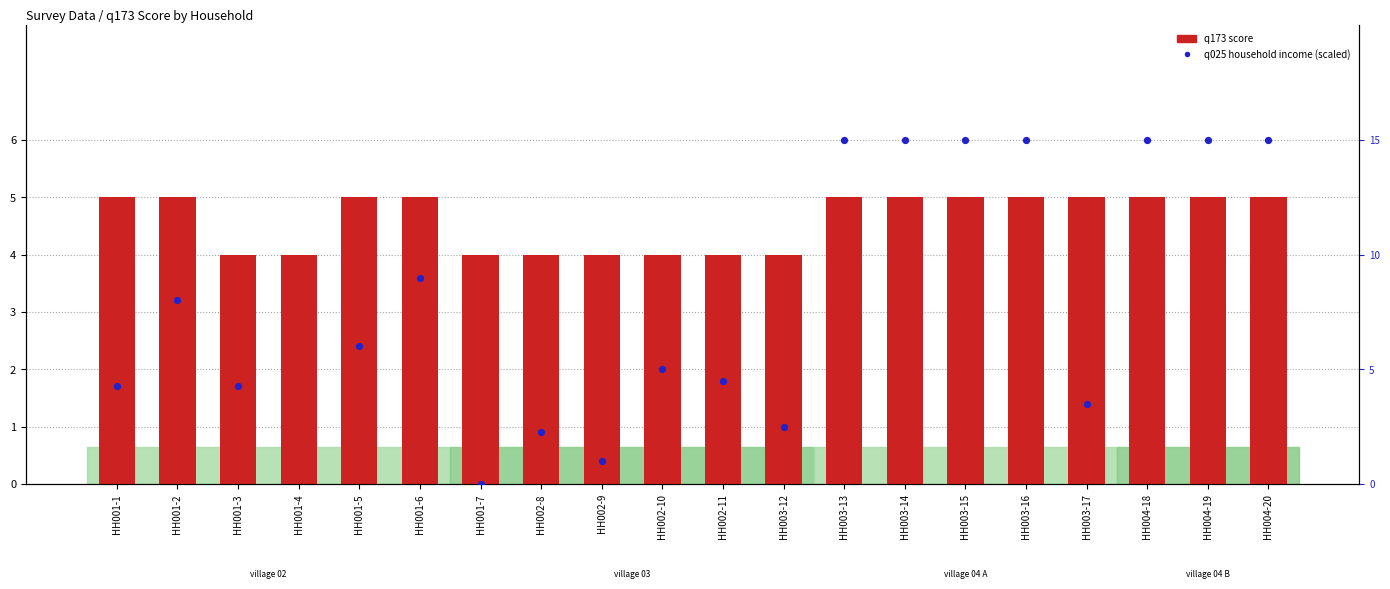

Which series has the largest Y range (max minus min)?

q025 (income scaled)